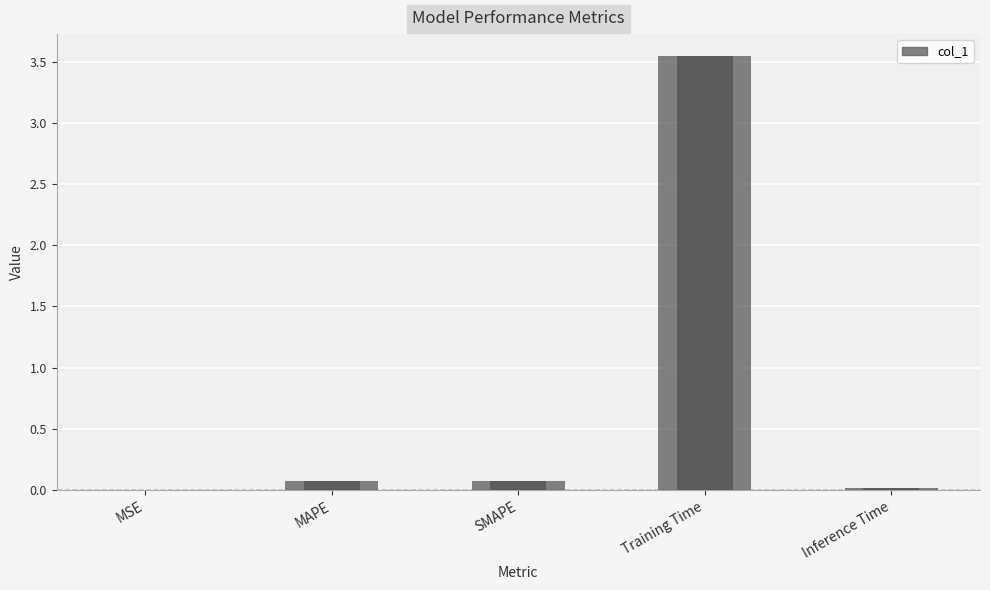

Reading left to right, what are all the values shown in this chart?

0.0	0.1	0.1	3.5	0.0